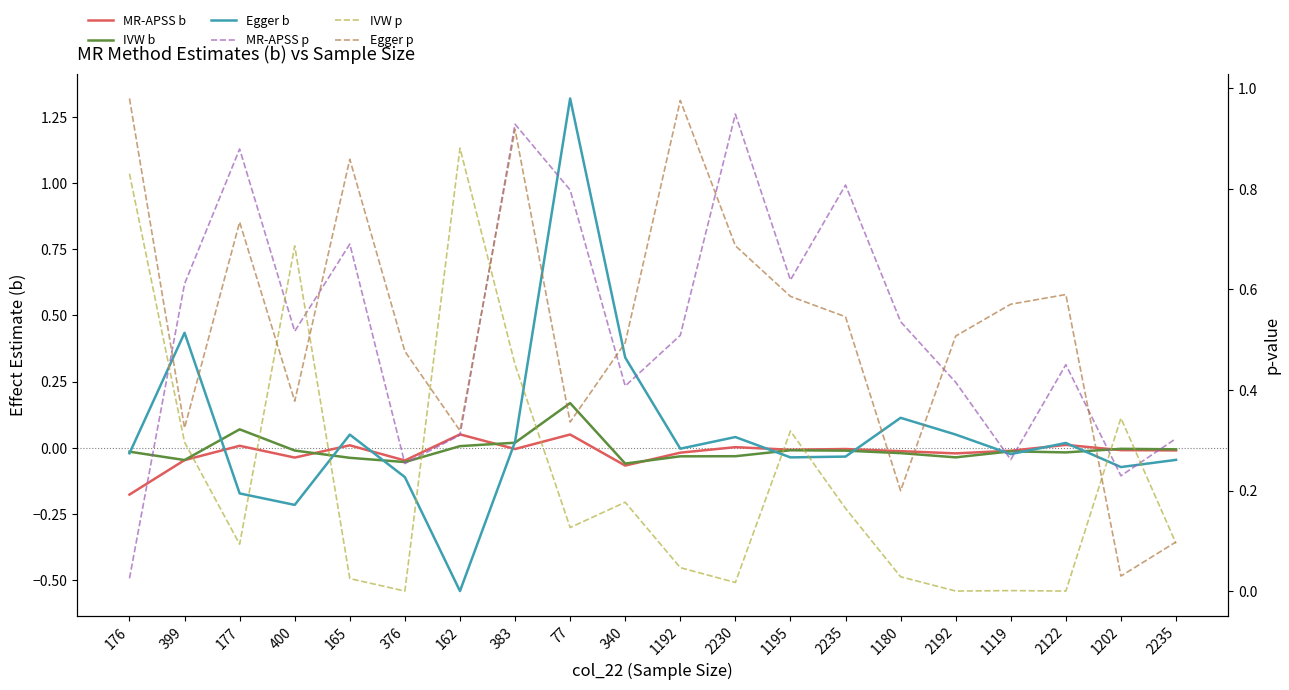

What are all the series names shown in the legend?

MR-APSS b, IVW b, Egger b, MR-APSS p, IVW p, Egger p